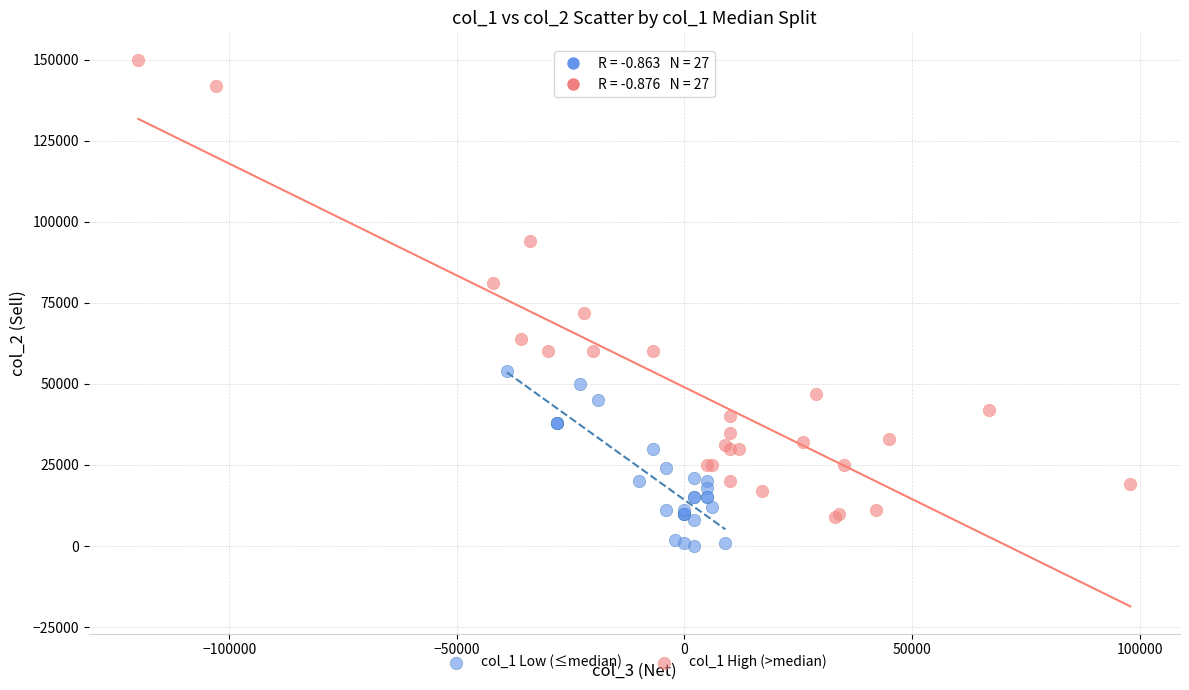

Which series has the widest spread of Y values?

col_1 High (>median)